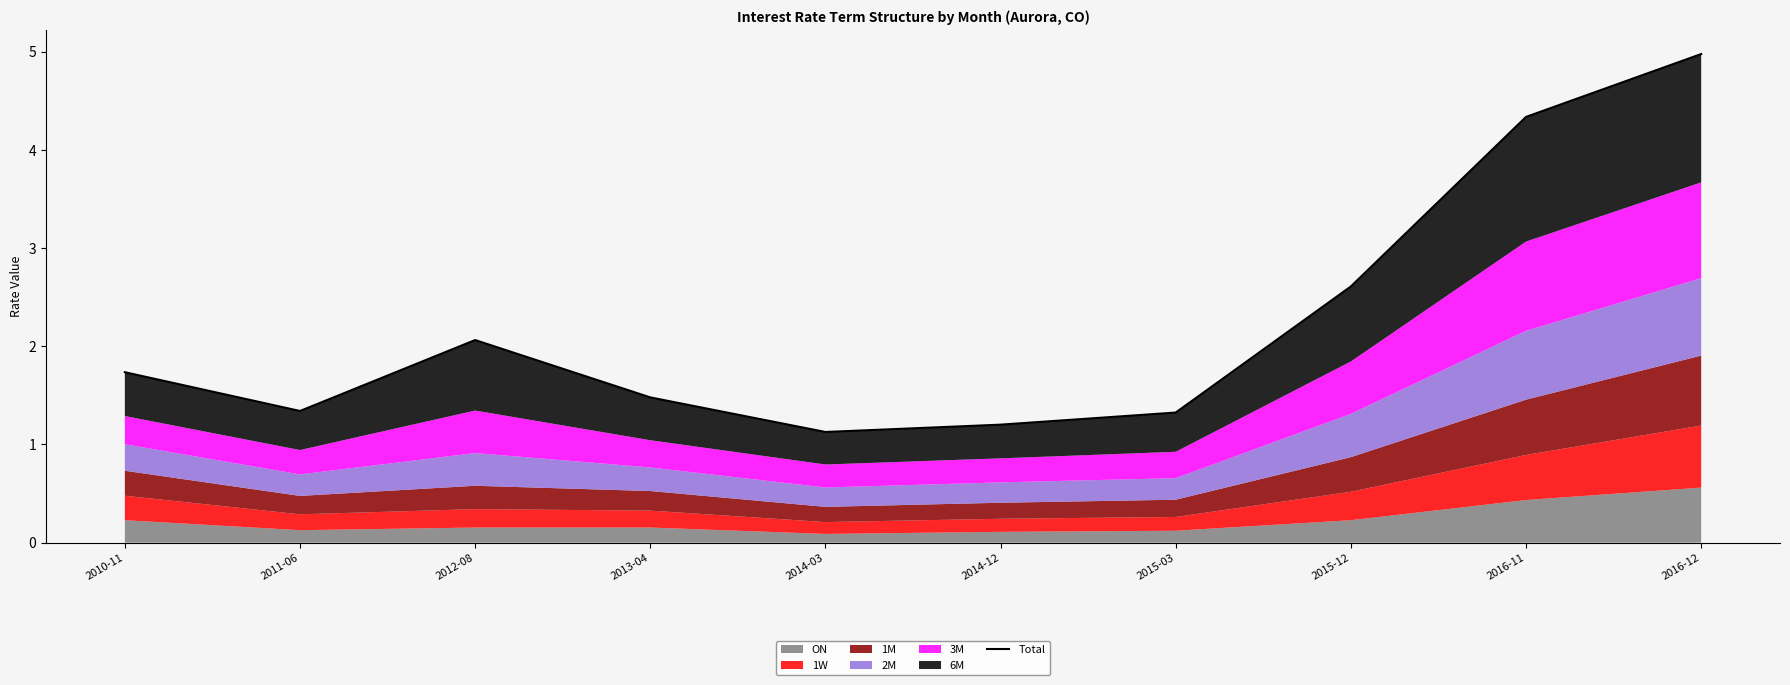

Which category has the lowest value across all series?

2014-03